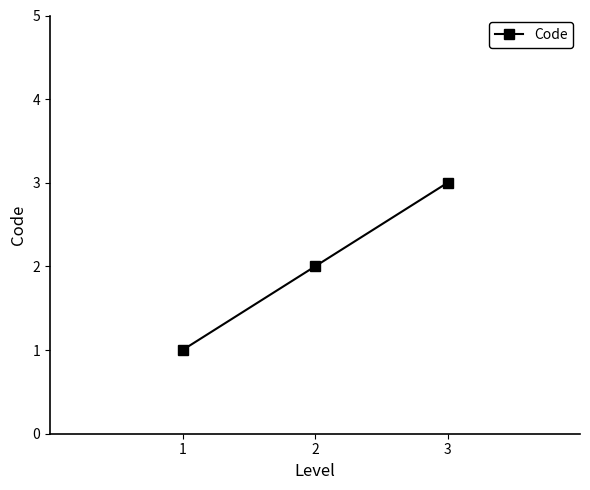

What is the difference between the maximum and minimum values?

2